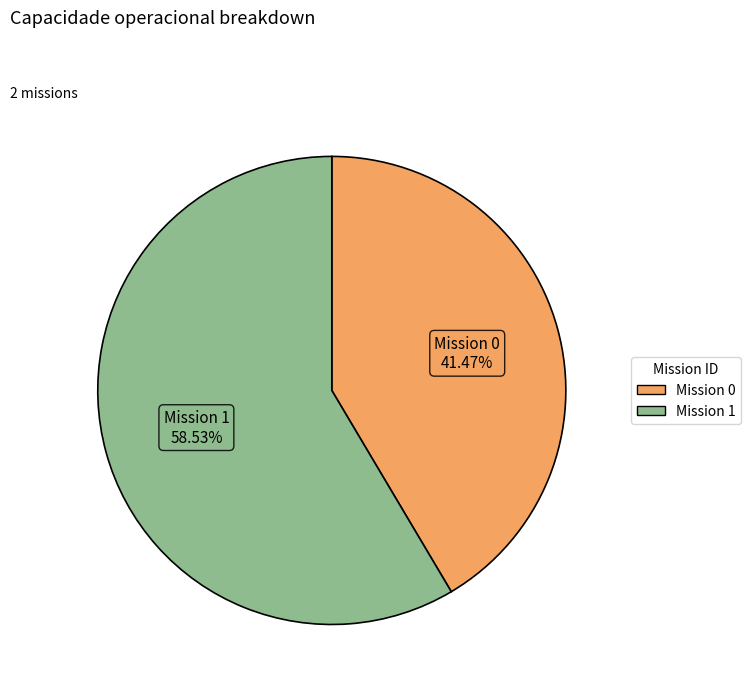

Is there a majority slice in this chart?

Yes